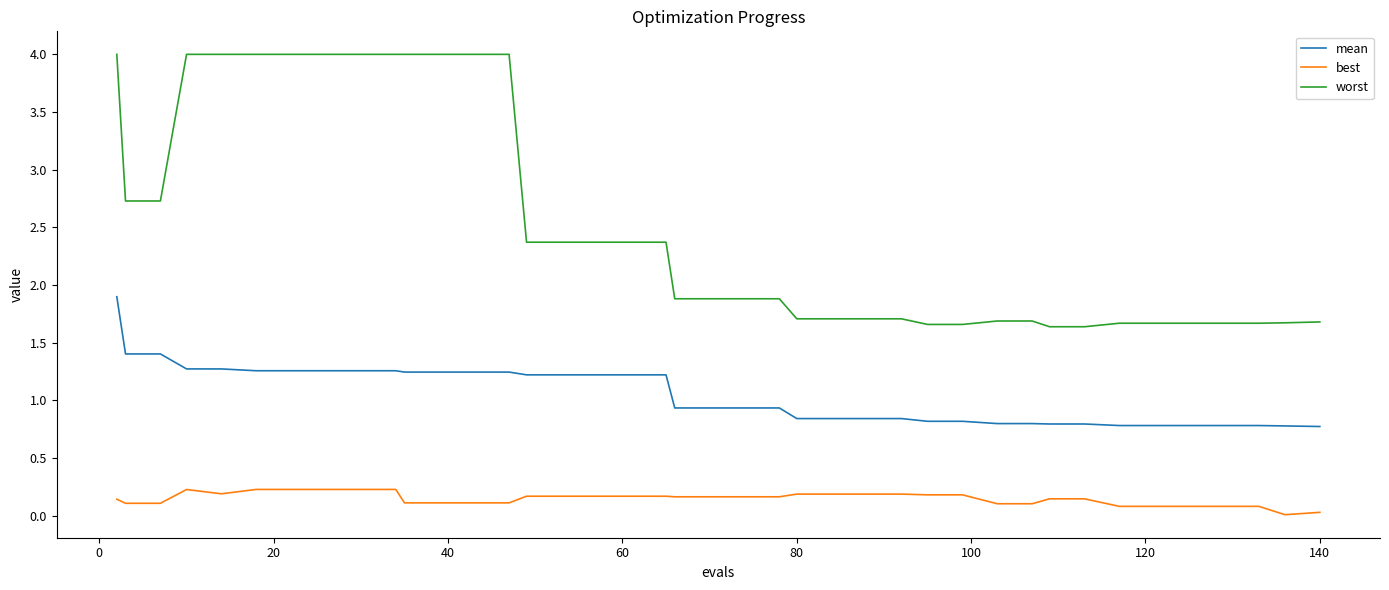

List the series in order of their peak value, highest first.

worst, mean, best